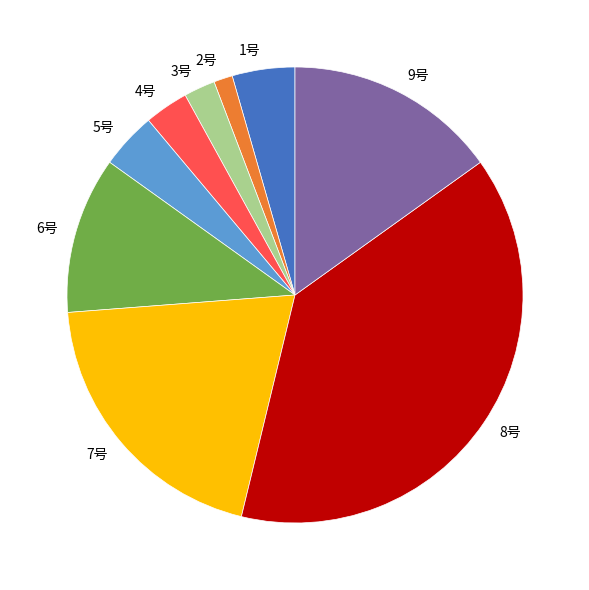

True or false: 2号 accounts for 16% of the total.

False